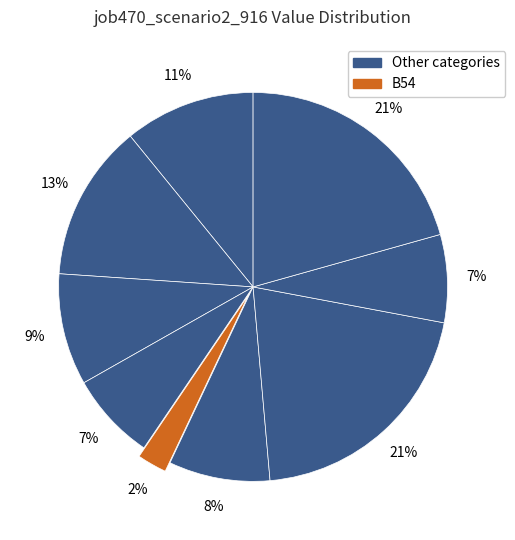

To the nearest percent, what is the average slice percentage?

11%